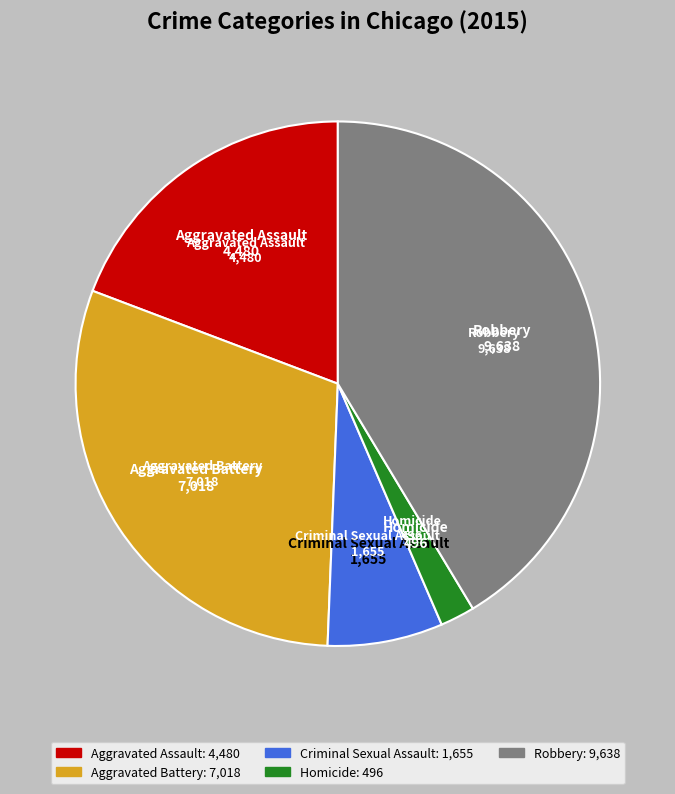

How many segments does this pie chart have?

5